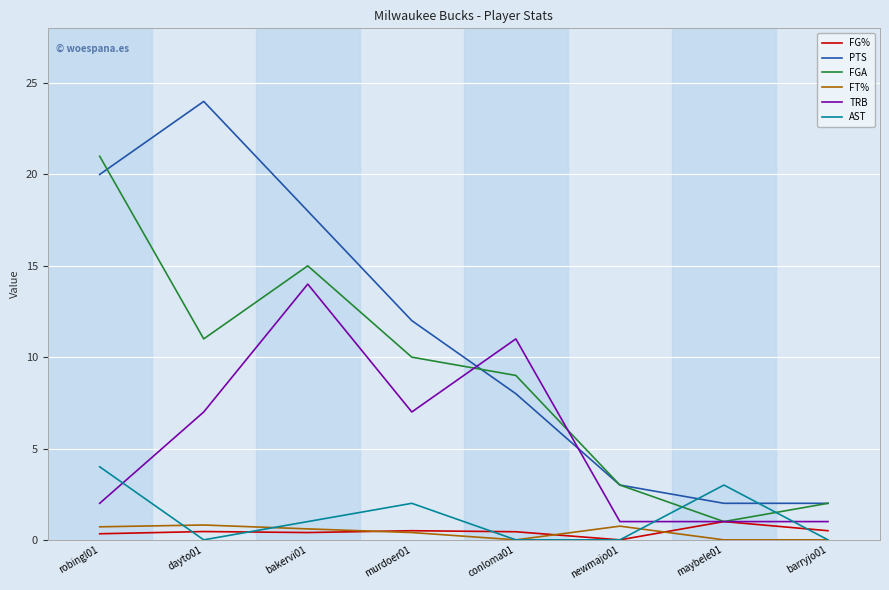

Is this an area chart (filled region under the line)?

No